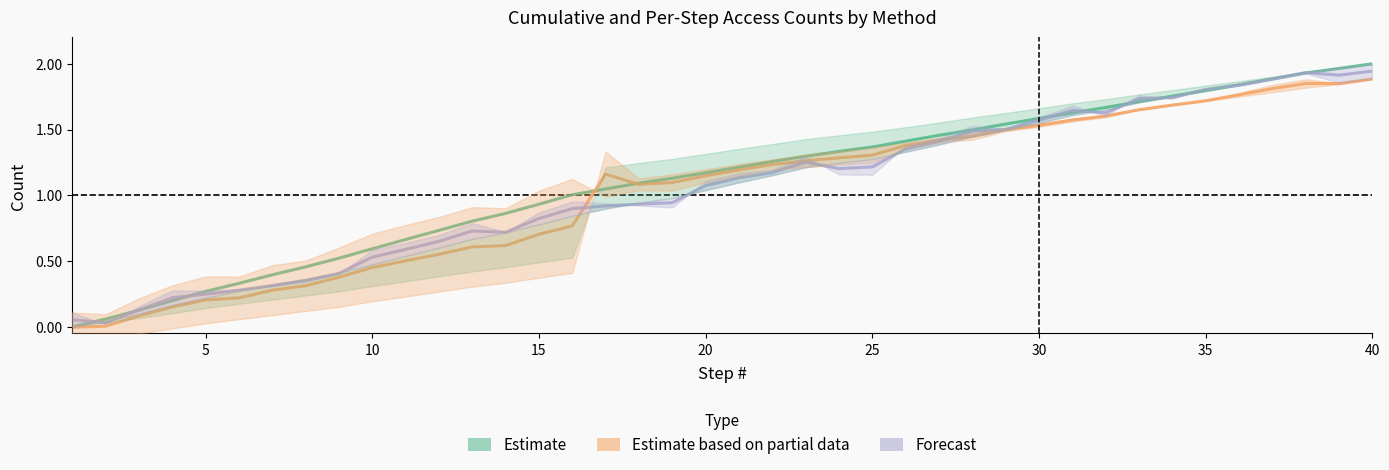

True or false: Estimate (cumulative) has more than 0 interior local peaks.

False